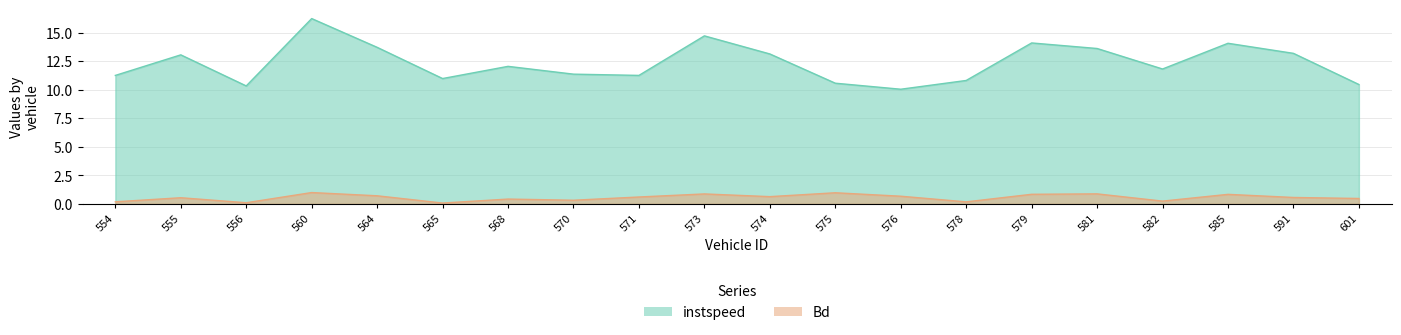

Between 571 and 573, which is larger?

573